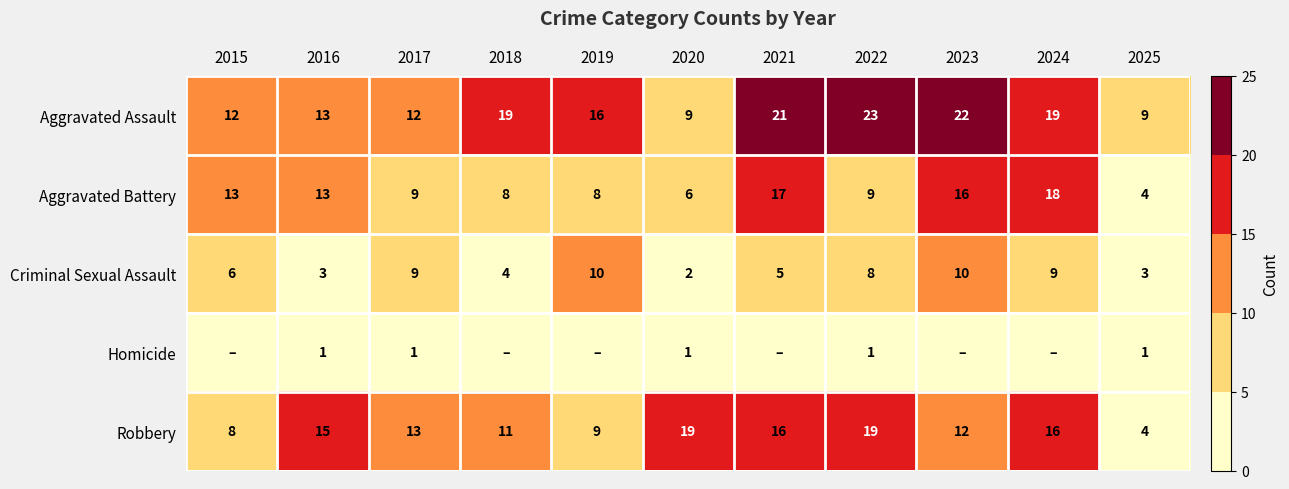

At how many categories does at least one series exceed 20?

3